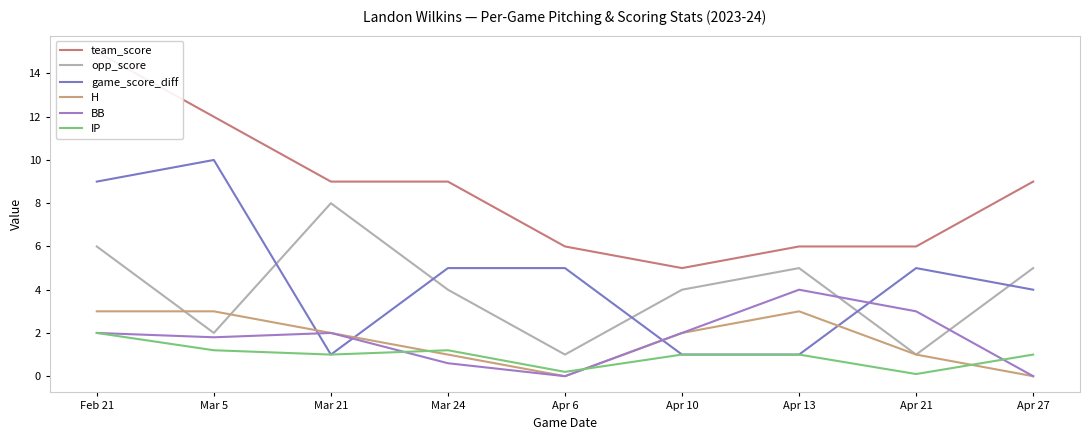

The value of team_score at Apr 10 is 3.1. True or false?

False